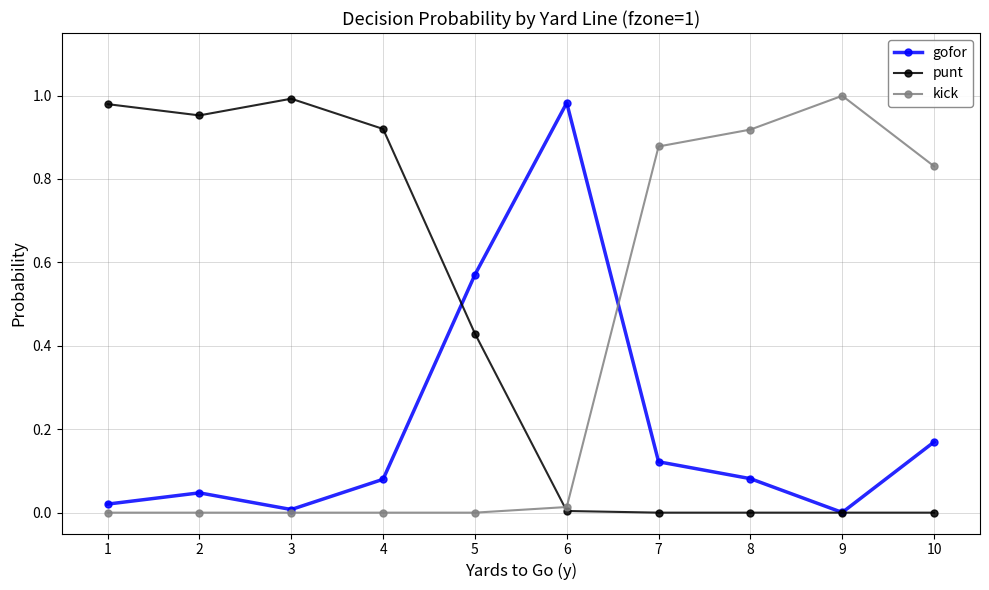

In gofor, how many points are higher than both neighbors (excluding endpoints)?

2